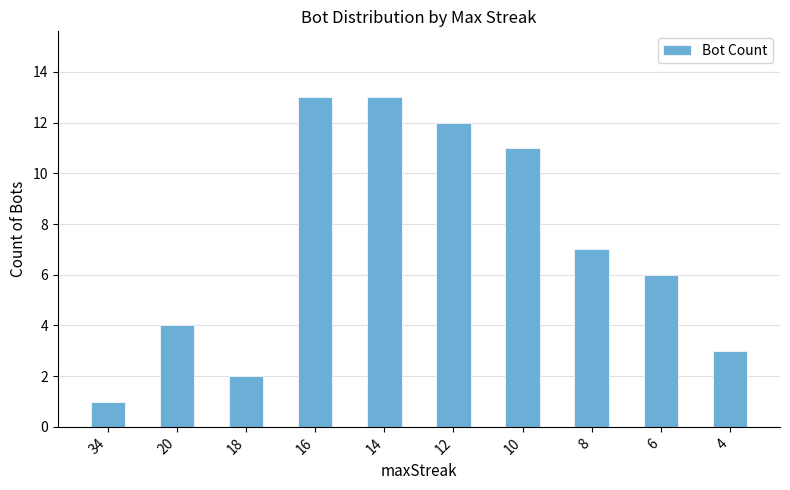

What is the sum of all values?

72